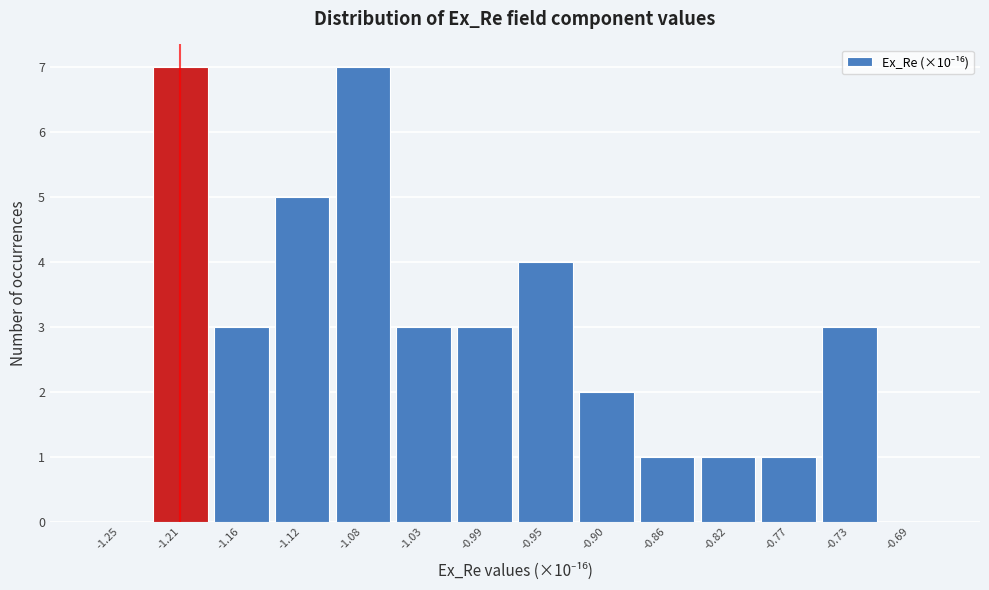

What is the height of the bar covering -0.840 to -0.795 on the x-axis? Neither the bar edges nor the heights are printed on the chart, so give them approximately, as read against the axes.

1